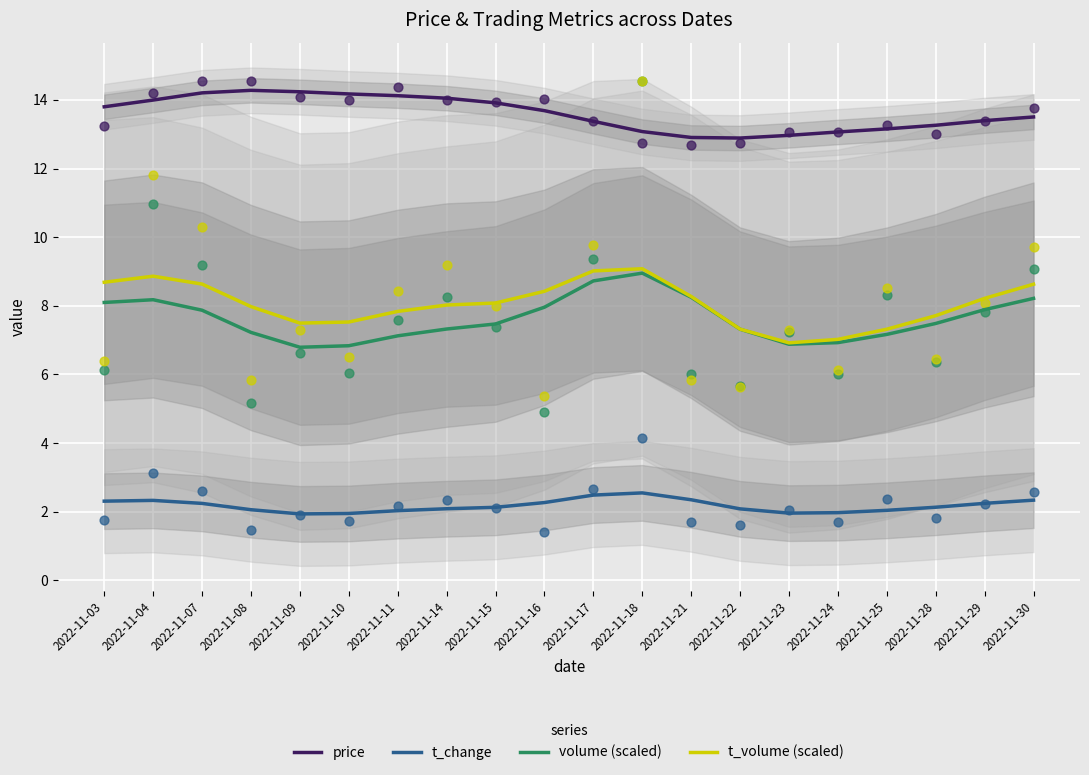

Which series contains the lowest Y value?

t_change